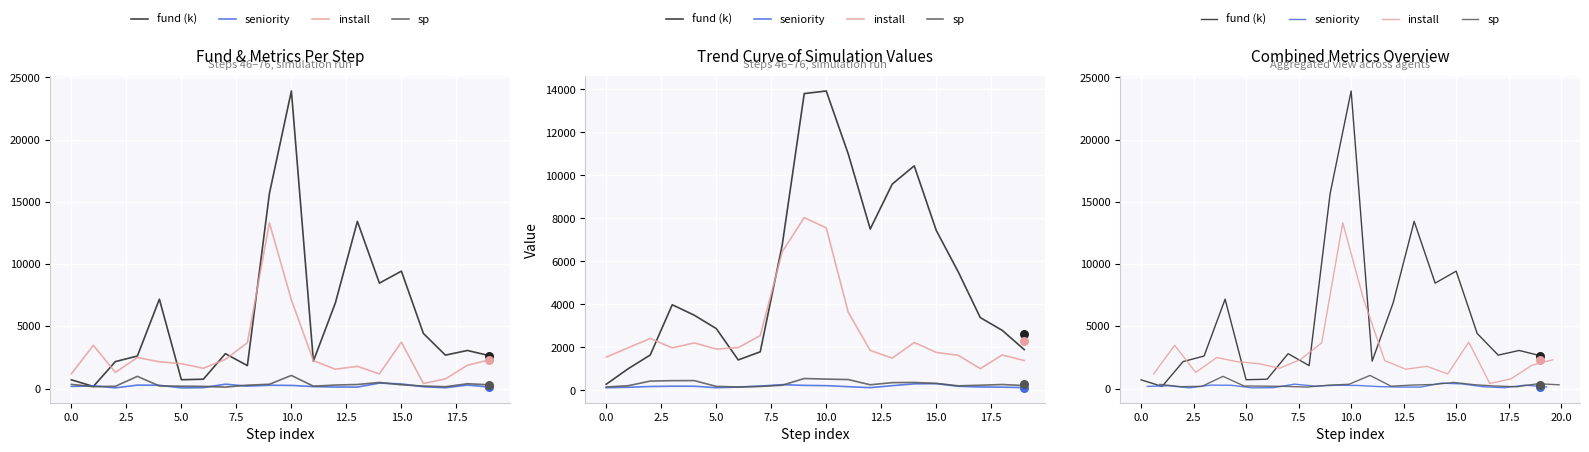

Which series has the largest total across all categories?

fund (k)